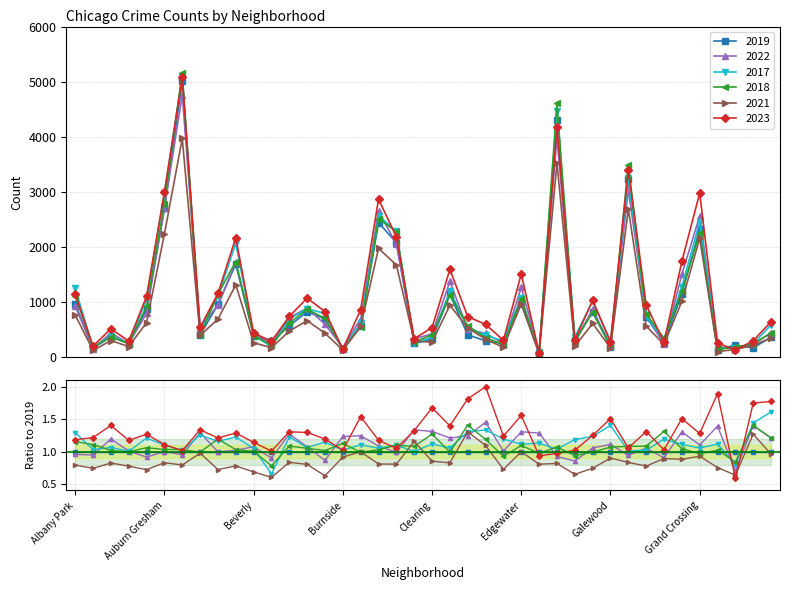

The value of 2019 at Chatham is 4138. True or false?

False